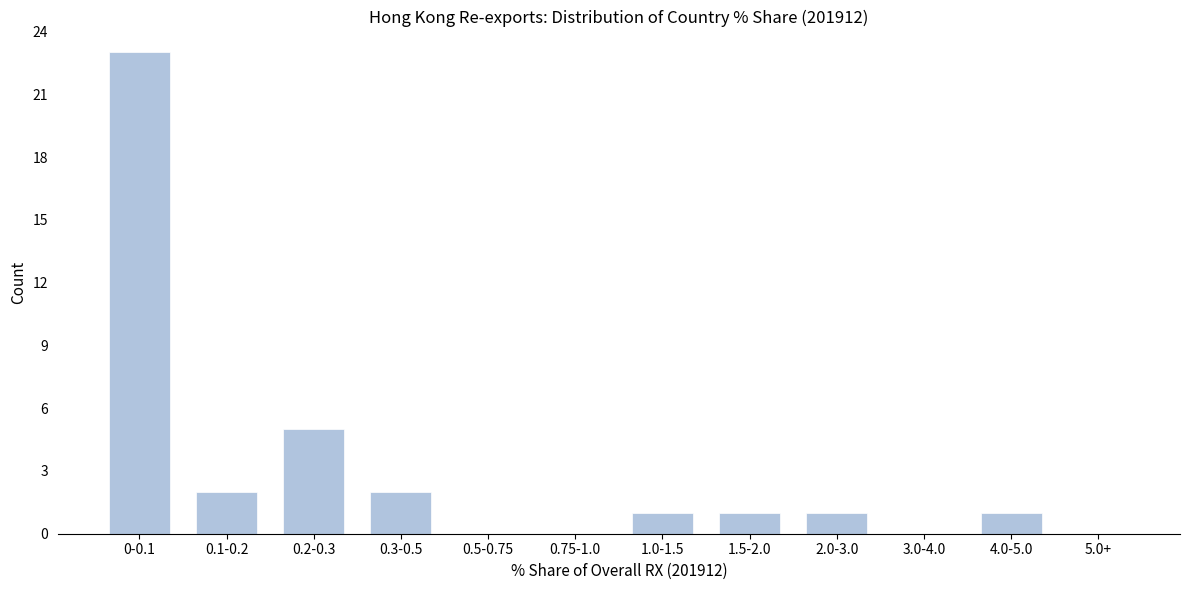

Reading right to left, list all the values displayed in this chart.

5.0+=0	4.0-5.0=1	3.0-4.0=0	2.0-3.0=1	1.5-2.0=1	1.0-1.5=1	0.75-1.0=0	0.5-0.75=0	0.3-0.5=2	0.2-0.3=5	0.1-0.2=2	0-0.1=23